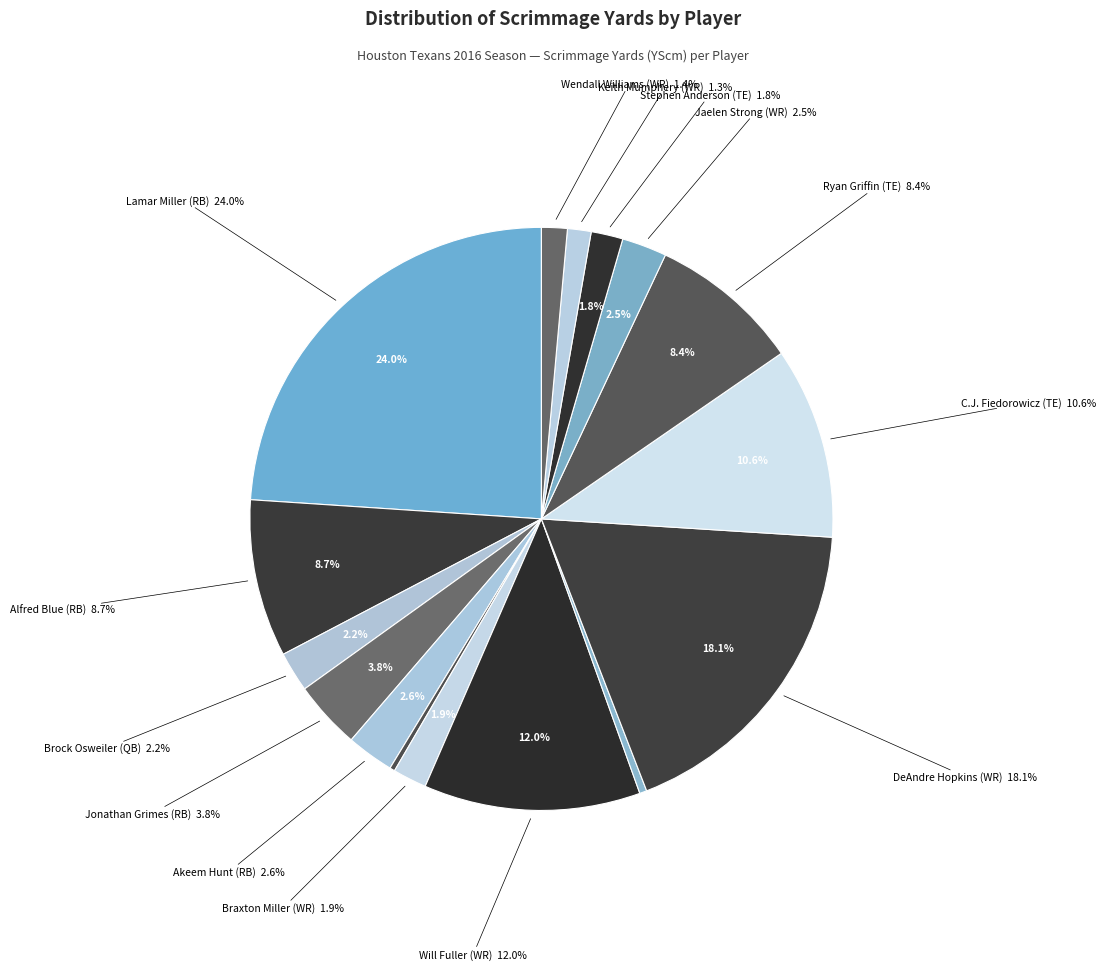

Which has a higher value, Ryan Griffin (TE) or DeAndre Hopkins (WR)?

DeAndre Hopkins (WR)